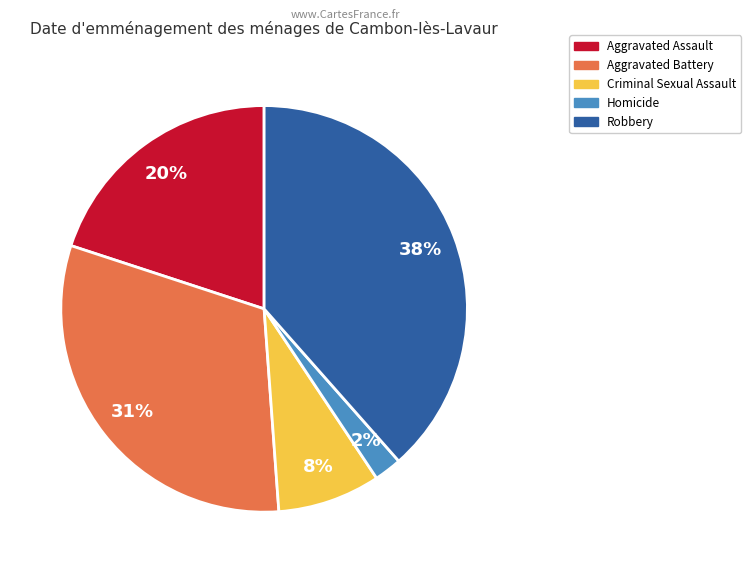

To the nearest percent, what is the average slice percentage?

20%